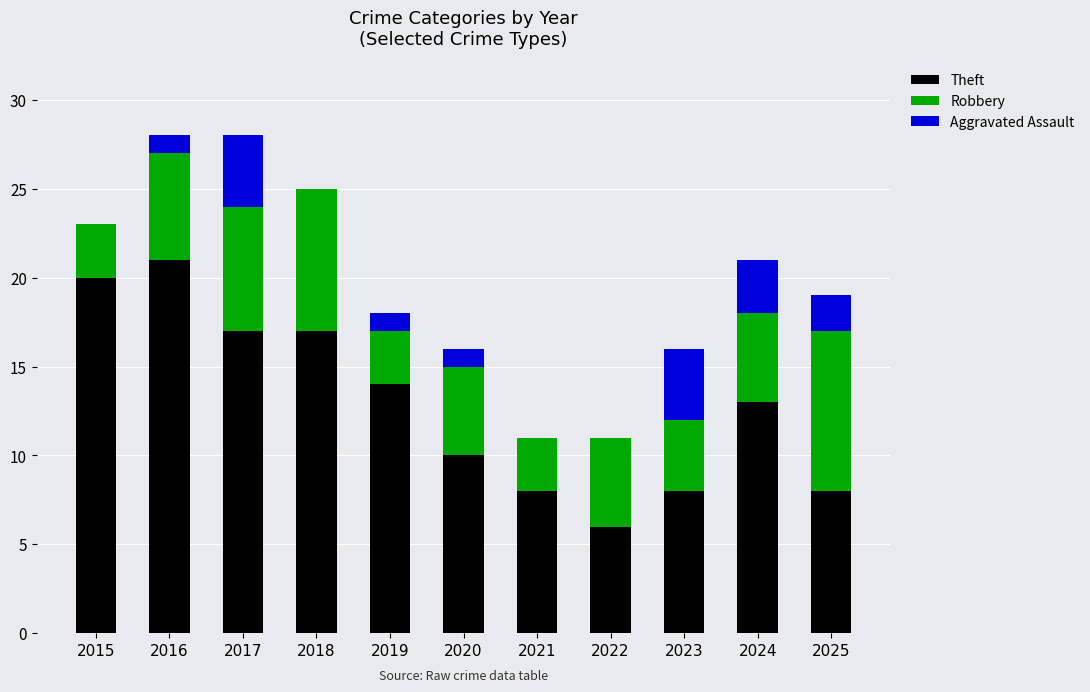

The Theft series shows 14 at 2021. True or false?

False